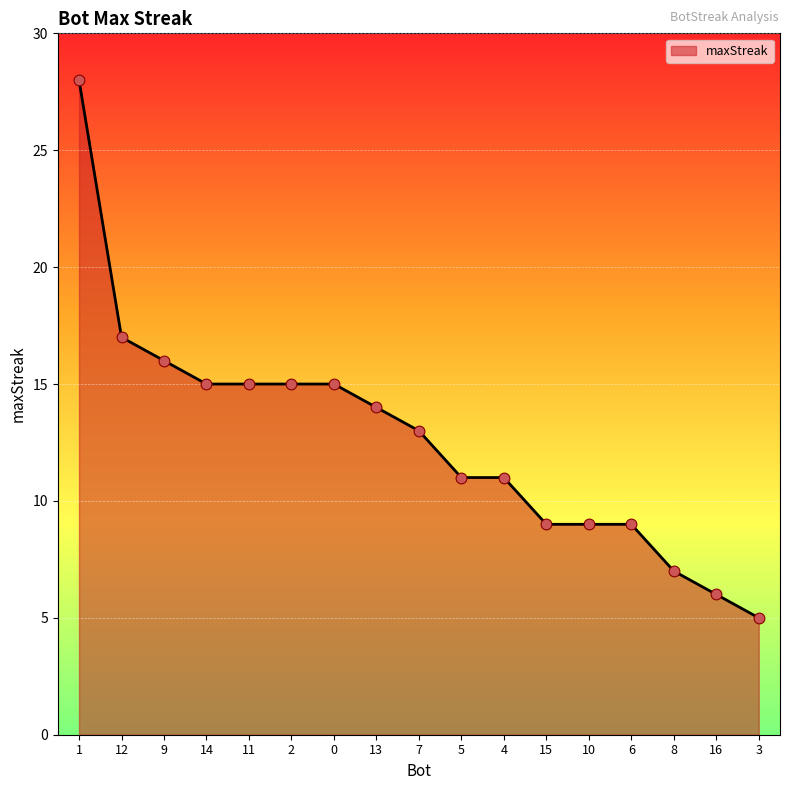

What is the ratio of the value at 9 to the value at 15?

1.8